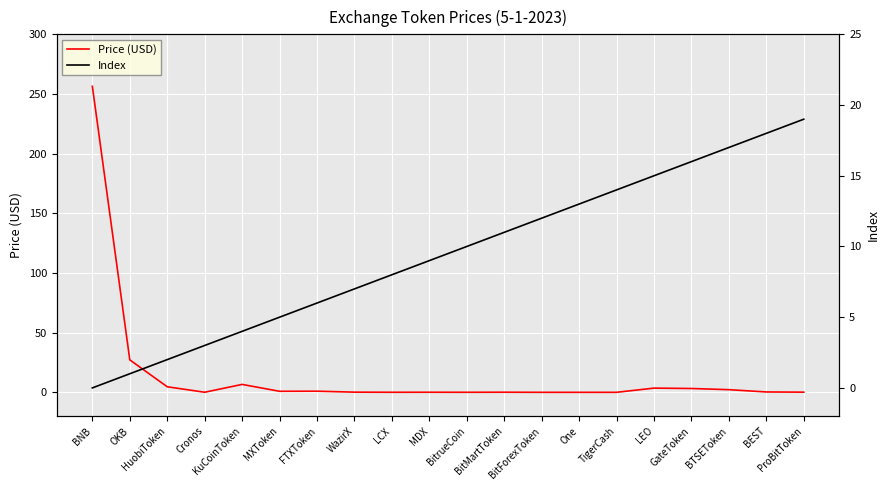

What is the sum of the Index values at One and LEO?

28.0